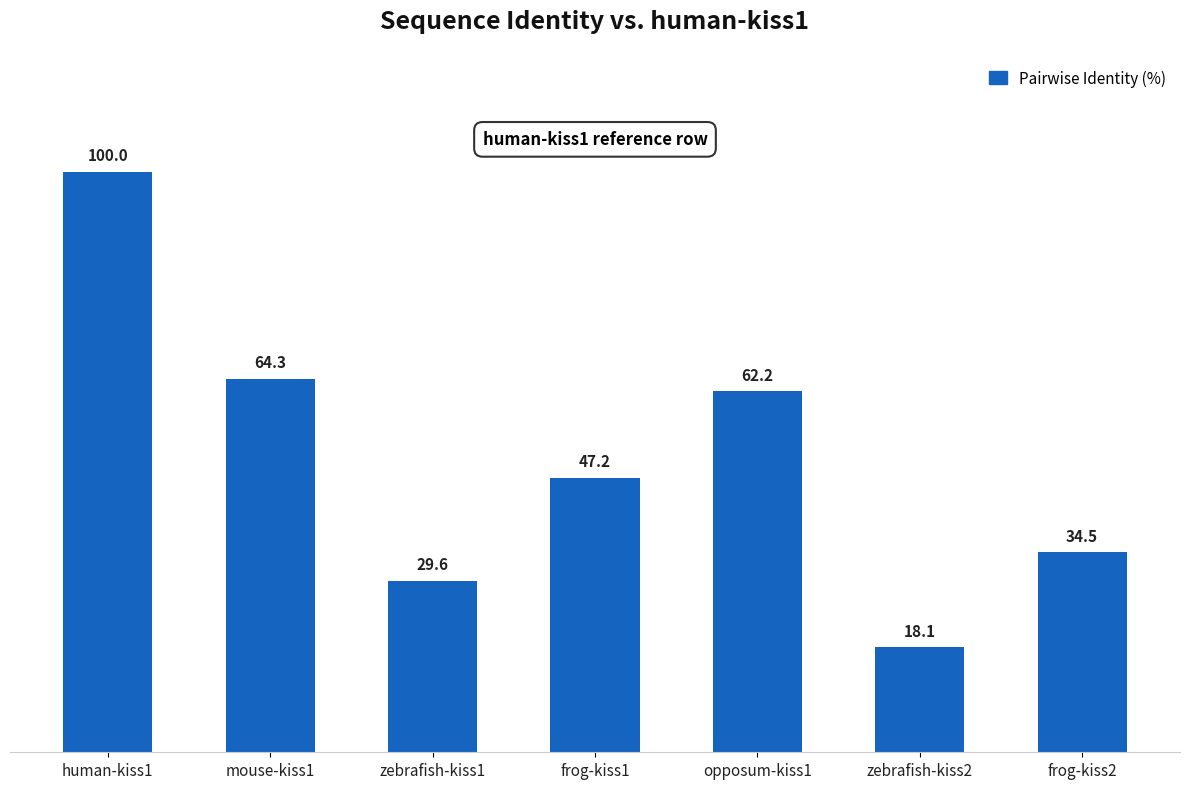

What is the label of the 7th bar from the right?

human-kiss1